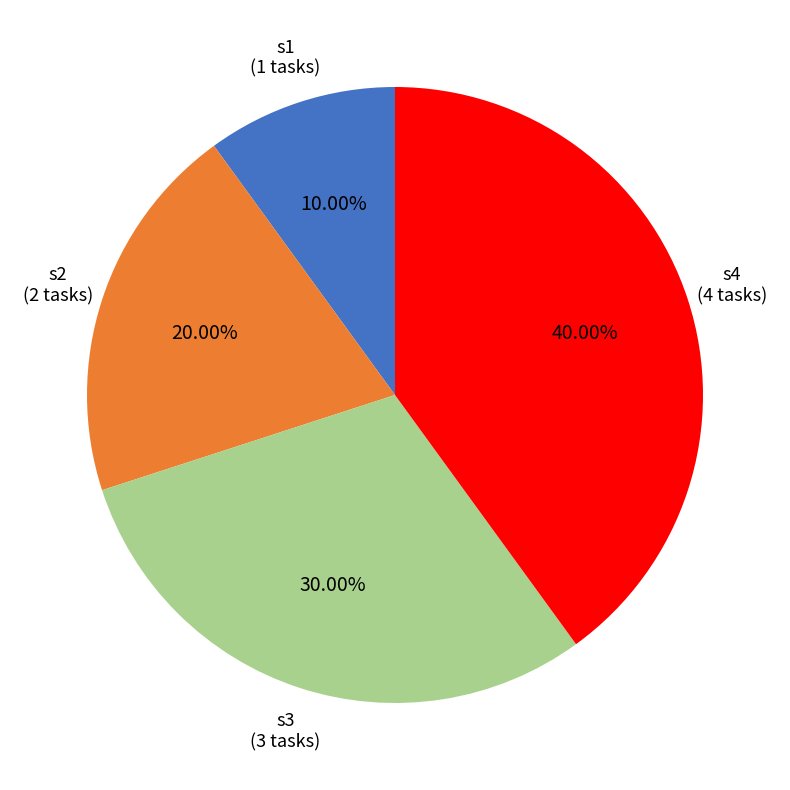

Does s4 represent more than half of the total?

No